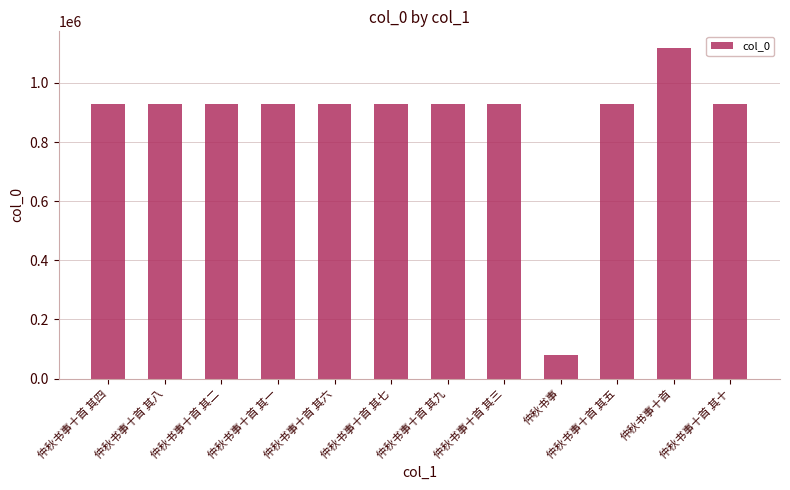

Approximately how many times larger is the value at 仲秋书事十首 其五 compared to 仲秋书事?

11.6